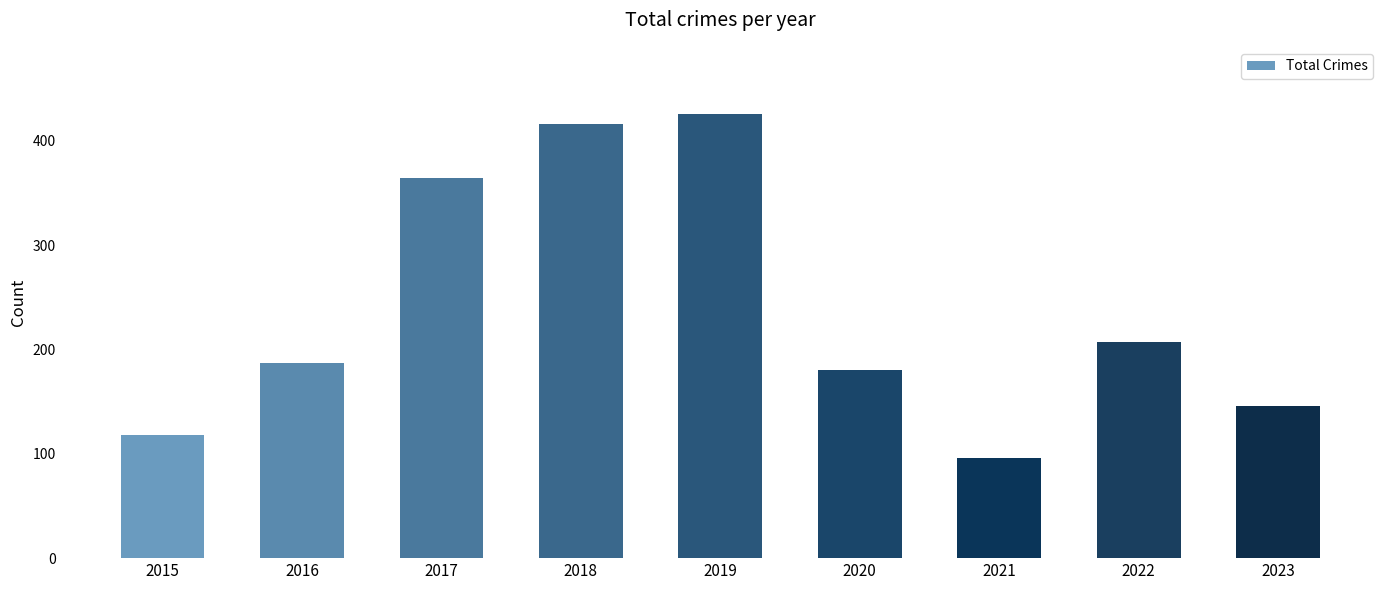

How many bars are there in total?

9